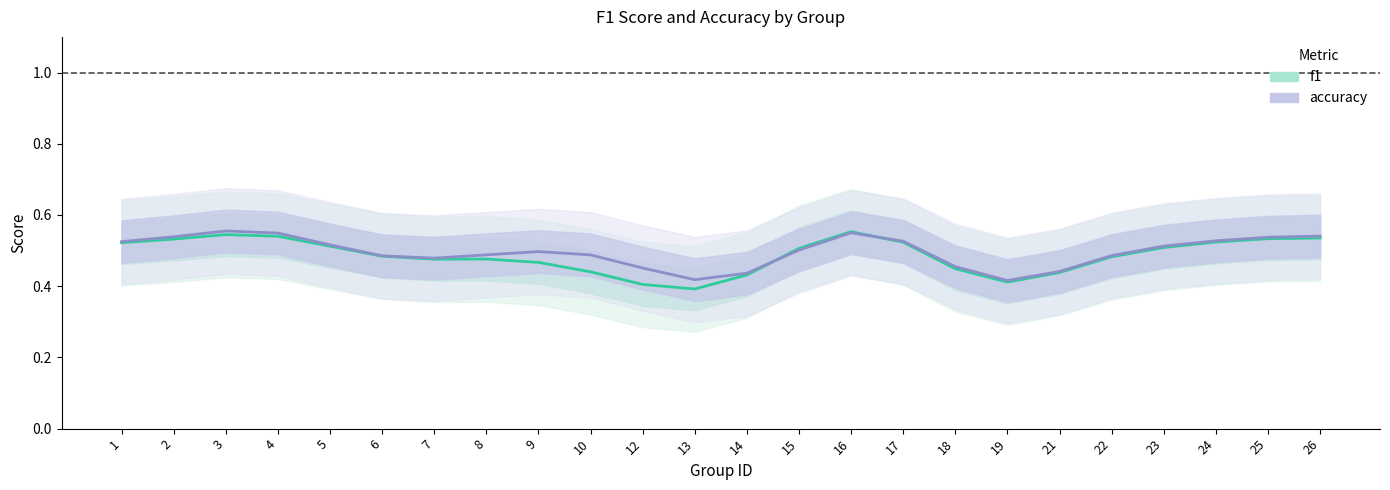

True or false: f1 has a value of 0.3 at 7.

False